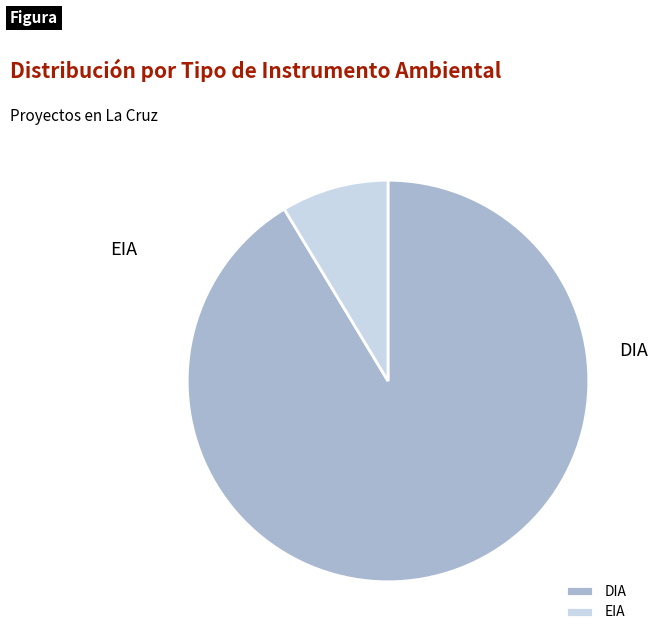

Does EIA account for over 50% of the chart?

No